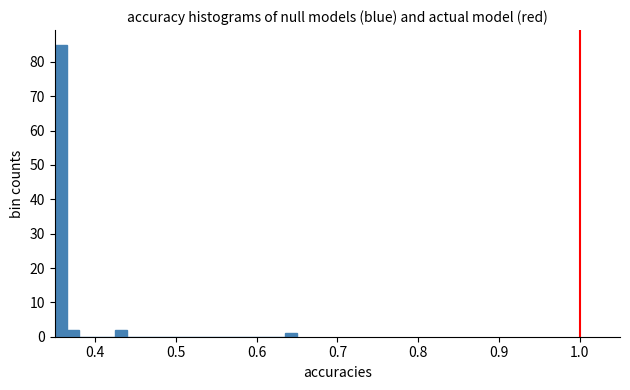

Around what value on the x-axis is the tallest bar? Give the approximate position of its centre, as read against the axis.

0.36